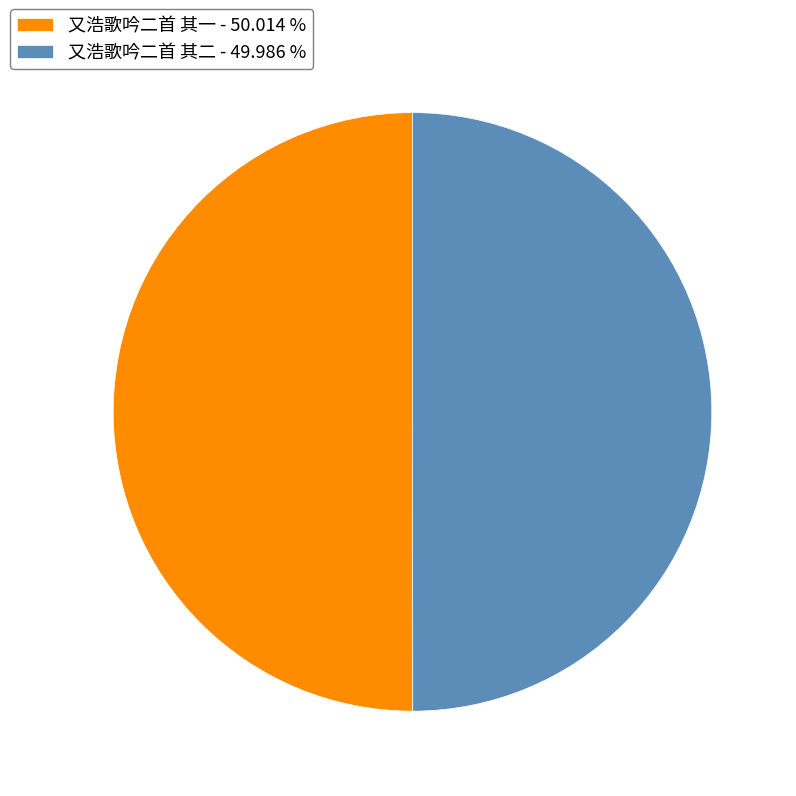

The 又浩歌吟二首 其一 slice represents 50% of the pie. True or false?

True